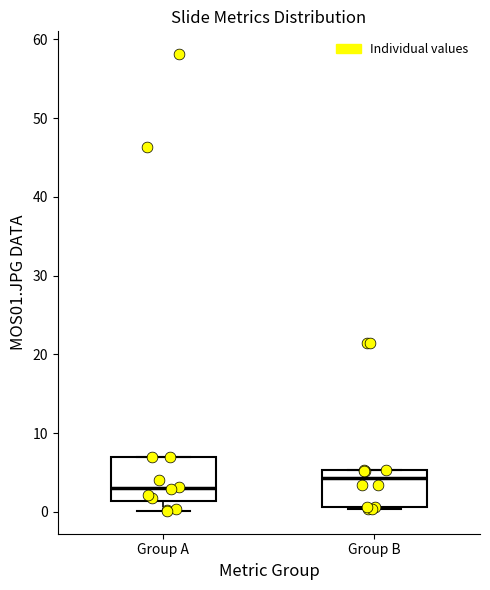

Where does the median line of the box for Group B sit on the y-axis? The values are not printed on the chart, so give them approximately, as read against the axis.

4